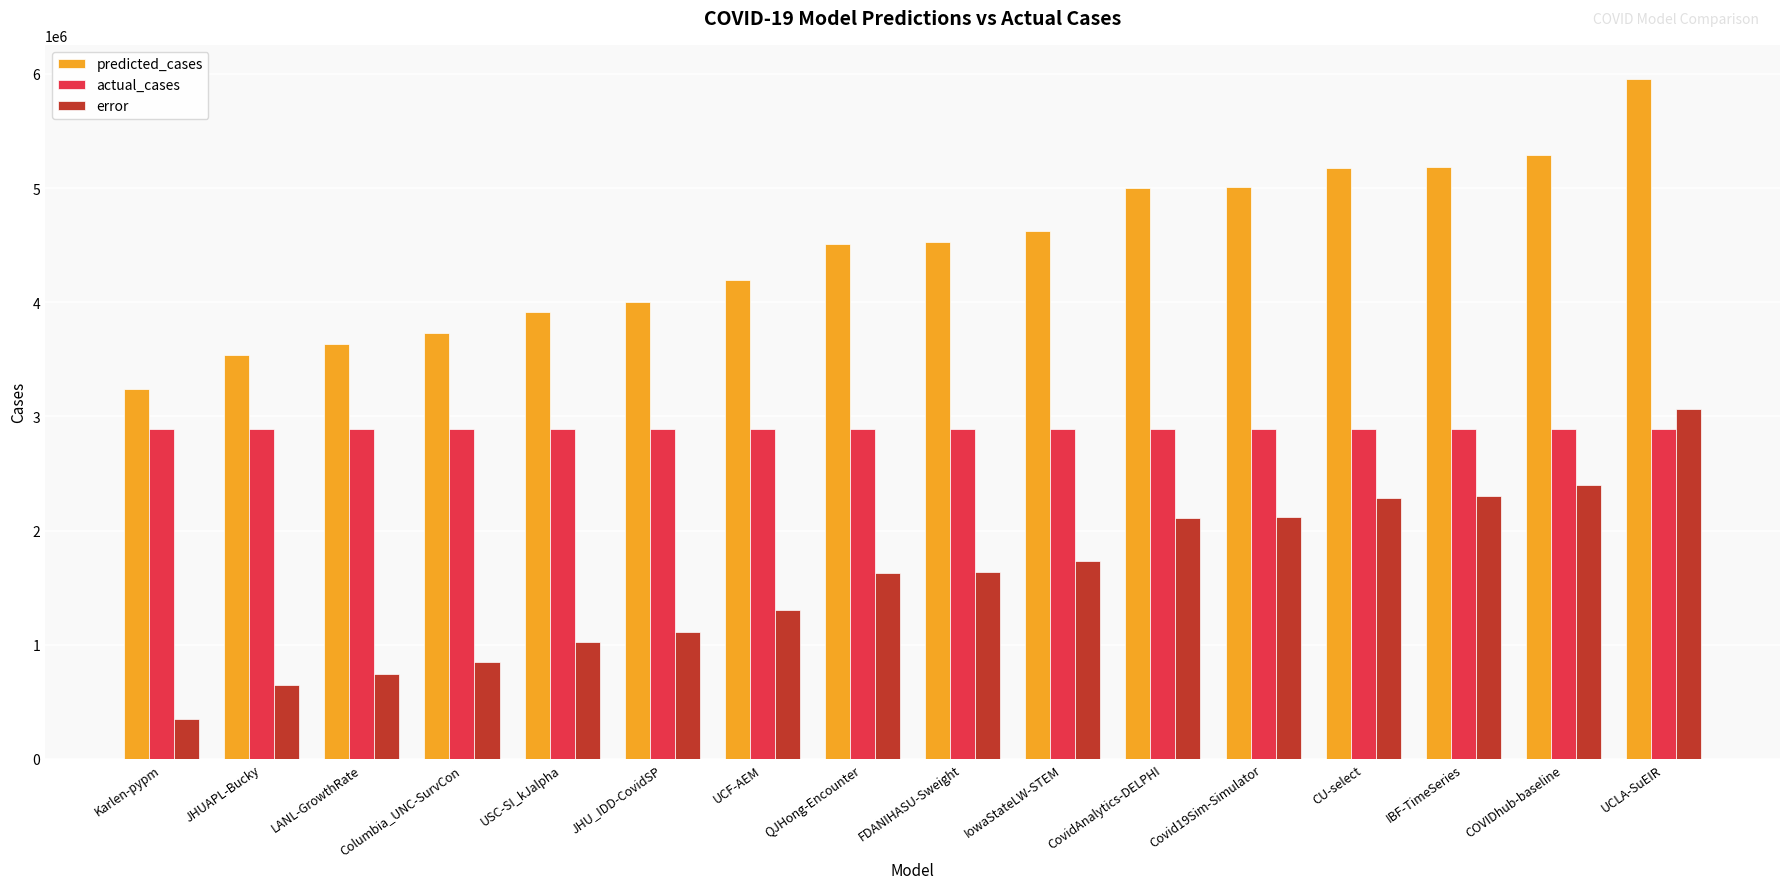

What is the label of the 7th bar from the right?

IowaStateLW-STEM